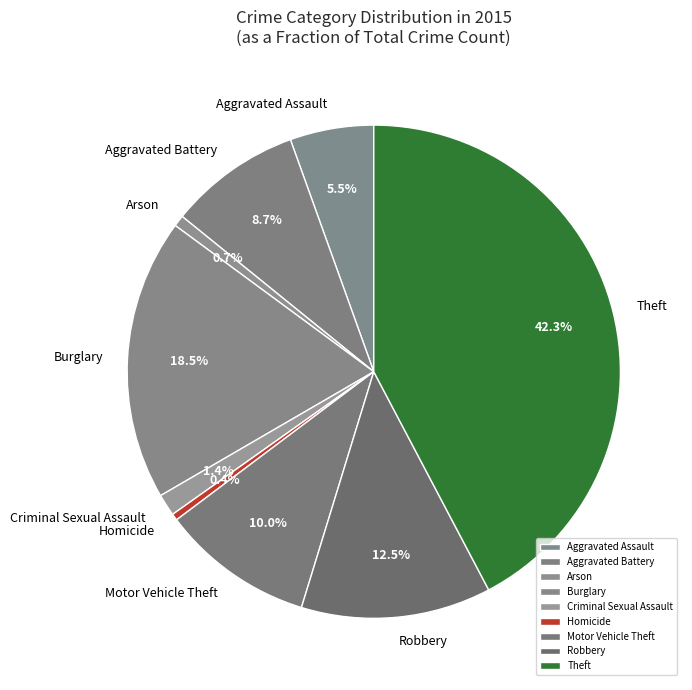

What percentage do Aggravated Battery and Homicide together represent?

9.1%